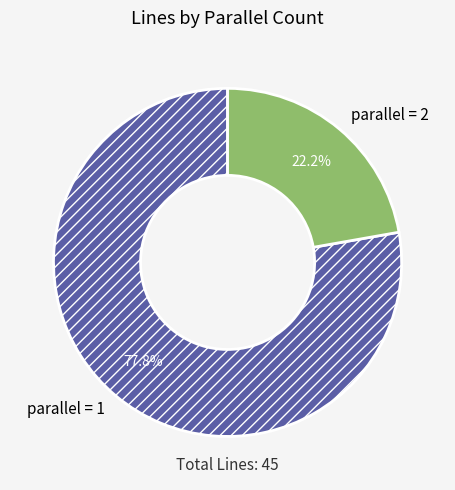

Which slice represents more than half of the pie?

parallel = 1